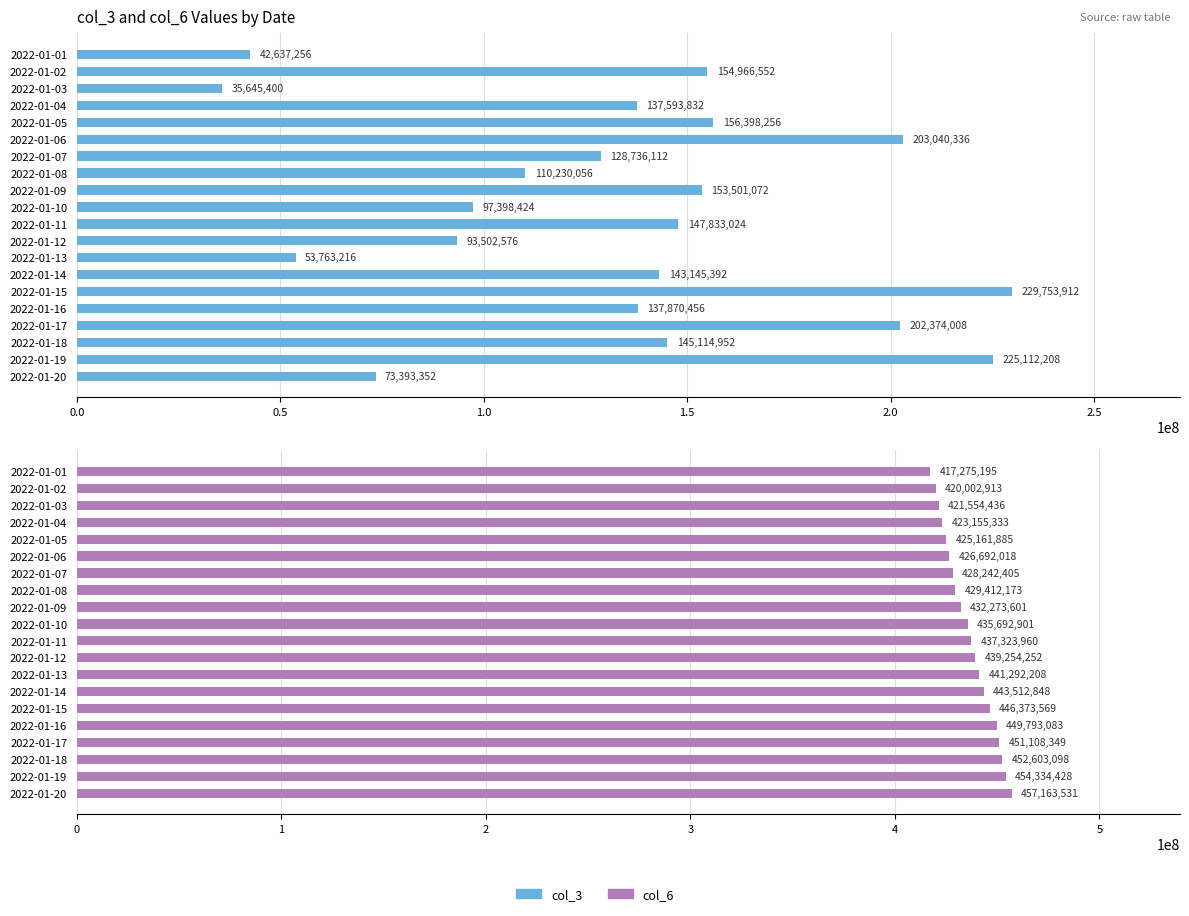

Between 2022-01-18 and 2022-01-20, which series saw the biggest shift?

col_3